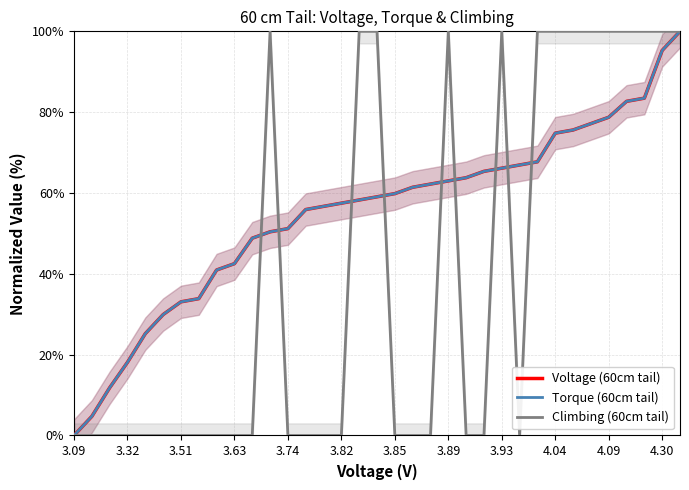

Which series ends up on top after the final intersection of Climbing (60cm tail) and Voltage (60cm tail)?

Climbing (60cm tail)